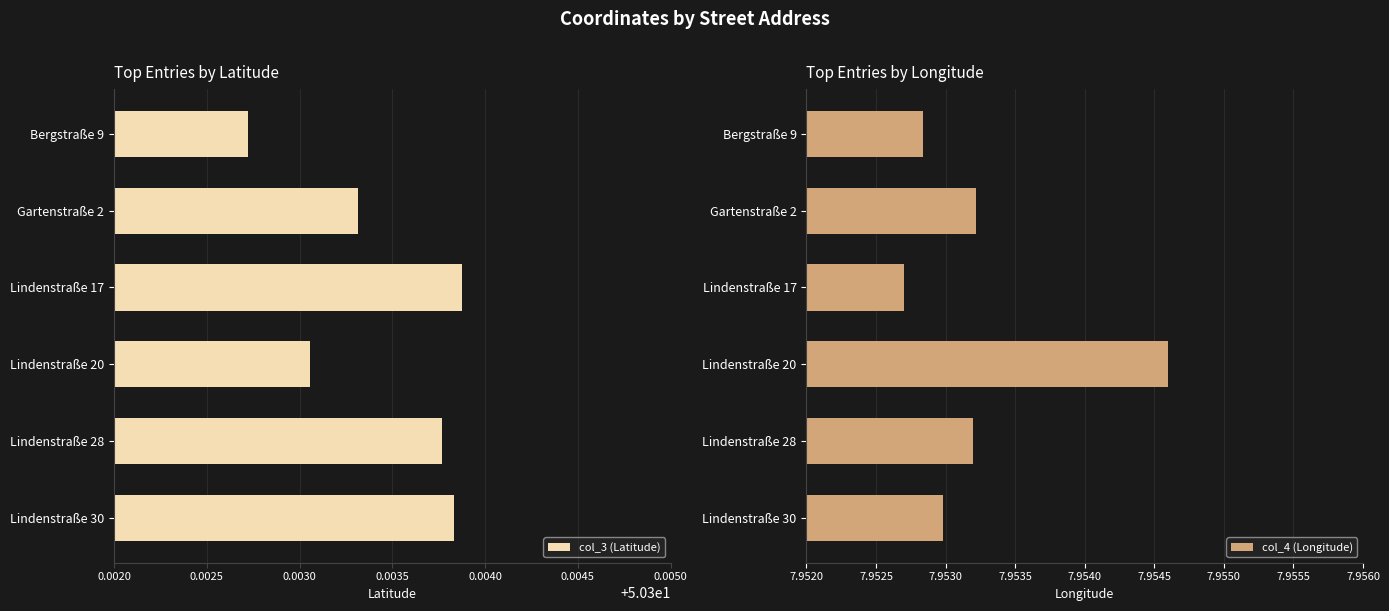

Count the col_3 (Latitude) values in the range 50 to 51.

6